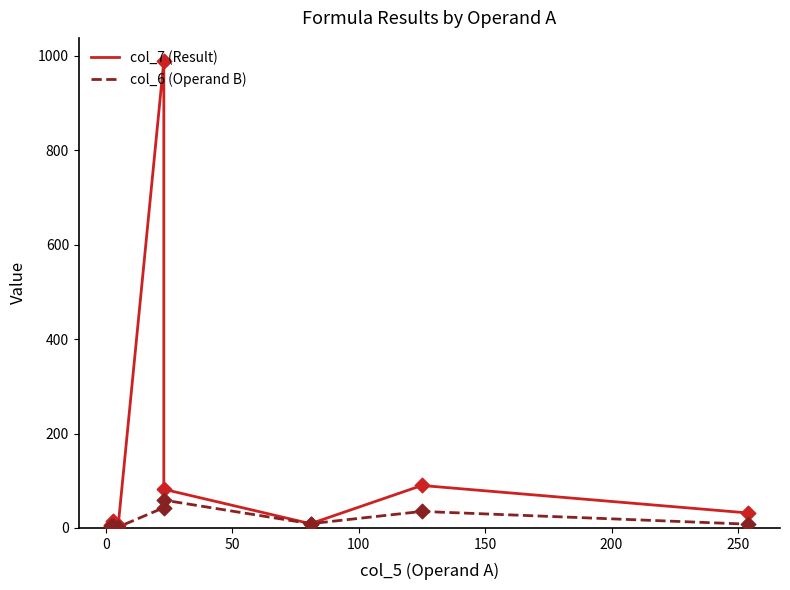

What are all the series names shown in the legend?

col_7 (Result), col_6 (Operand B)